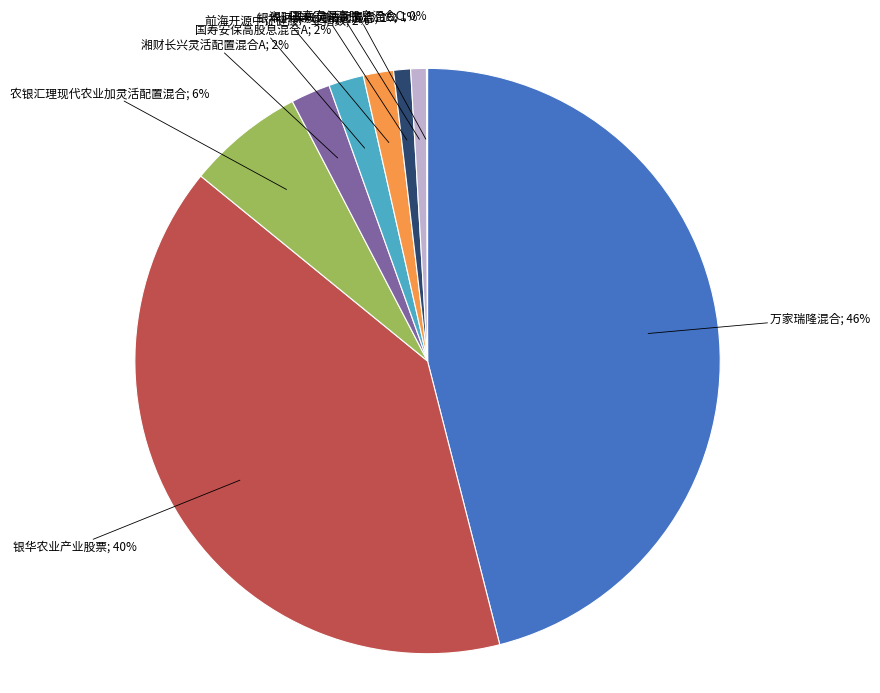

Is there any slice that represents more than half of the pie?

No